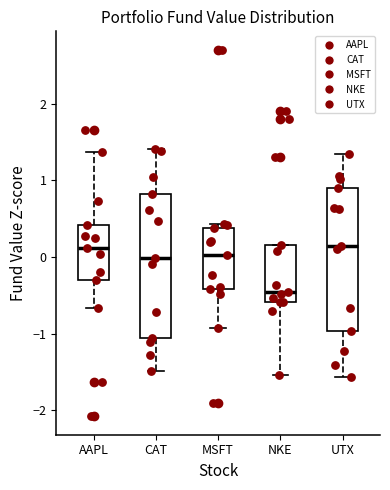

Reading left to right, read every box against the y-axis: the position of its median line, the range the box covers, and the ends of its whiskers. The values are not printed on the chart, so give them approximately, as read against the axis.

AAPL: median 0.1, box -0.3 to 0.4, whiskers -0.7 to 1.4
CAT: median 0.0, box -1.1 to 0.8, whiskers -1.5 to 1.4
MSFT: median 0.0, box -0.4 to 0.4, whiskers -0.9 to 0.4 (just above the box's upper edge)
NKE: median -0.5, box -0.6 to 0.2, whiskers -1.5 to 0.2
UTX: median 0.1, box -1.0 to 0.9, whiskers -1.6 to 1.3